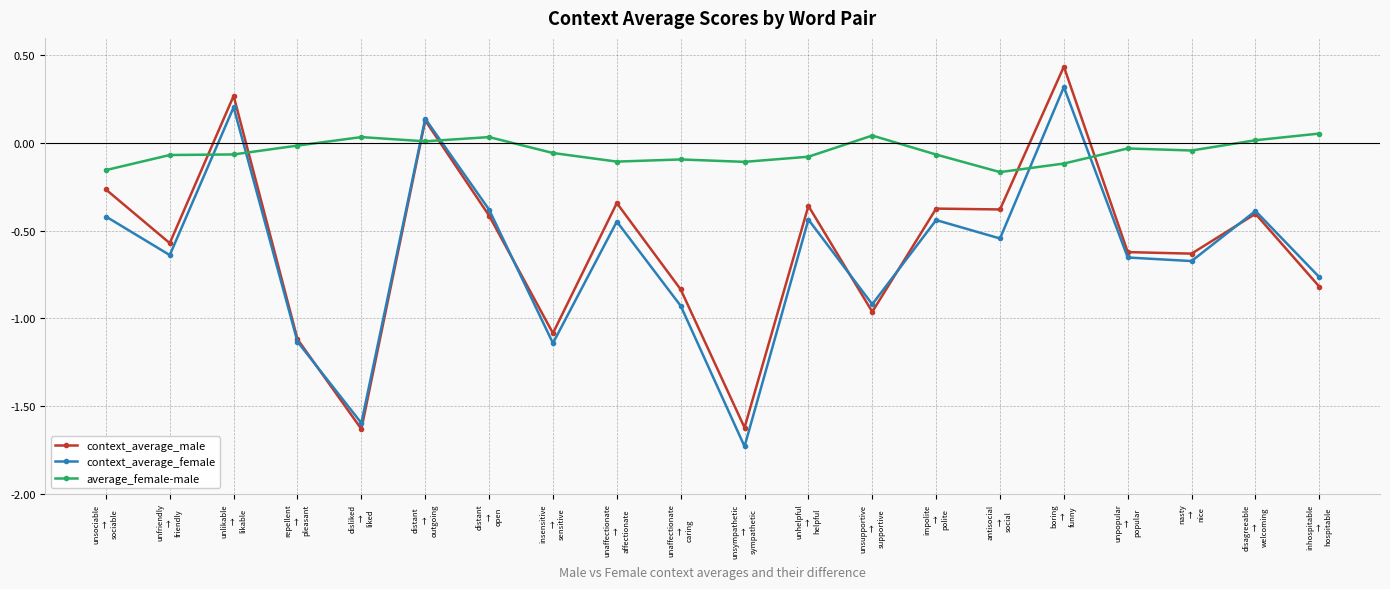

At how many categories does at least one series exceed -1?

20